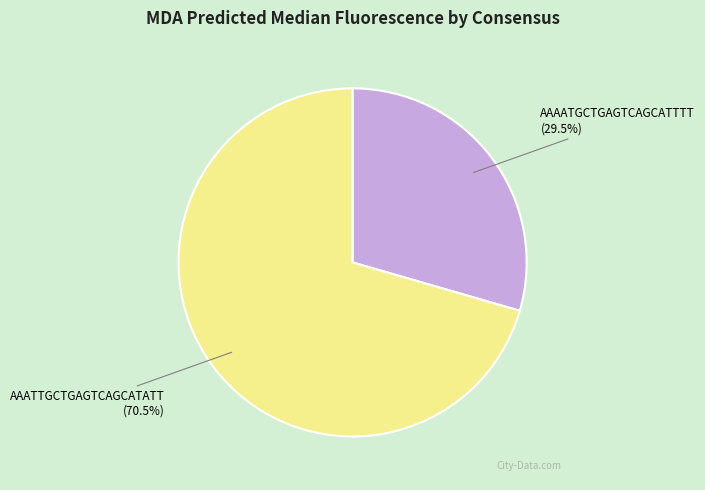

Is it true that AAAATGCTGAGTCAGCATTTT is 16% of the pie?

False